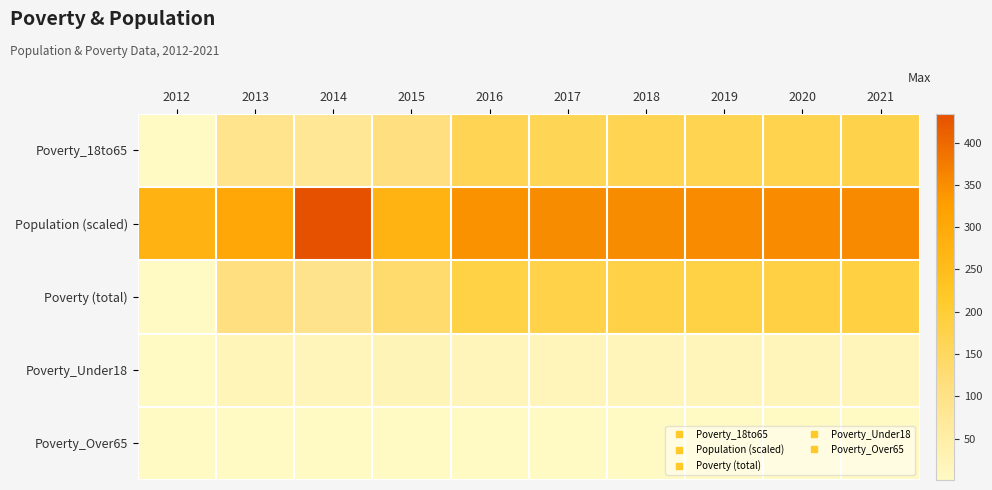

At which category is the sum across all series the highest?

2021